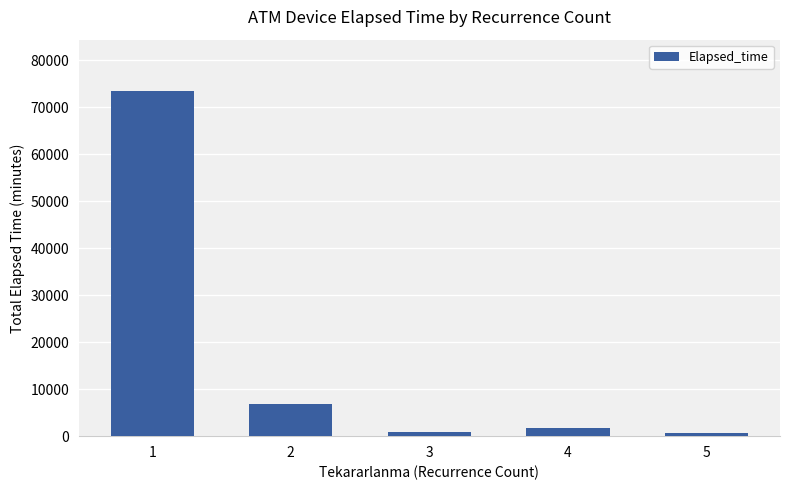

What is the greatest value displayed?

73395